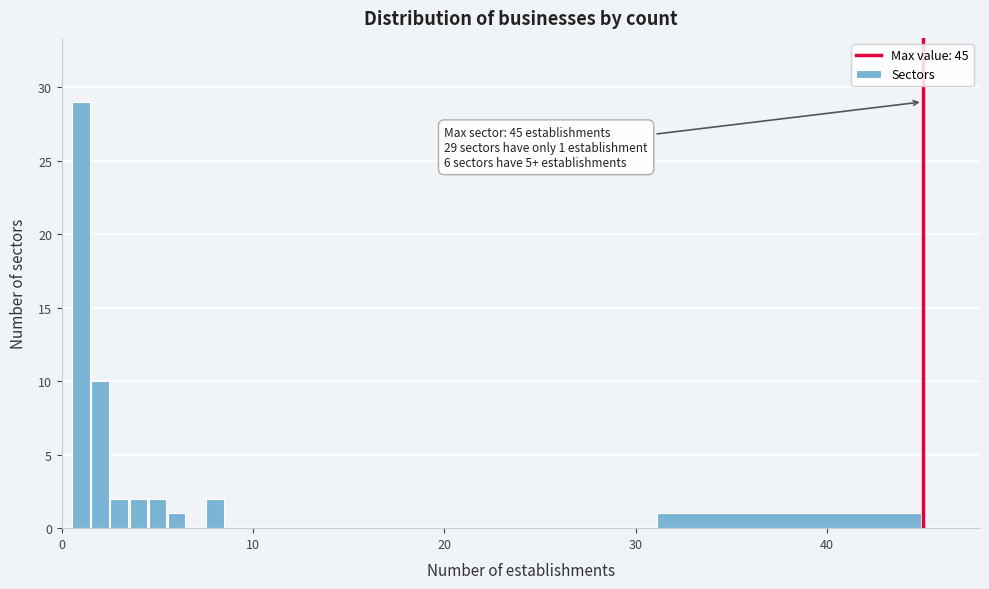

Read against the x-axis, roughly where is the centre of the tallest bar?

1